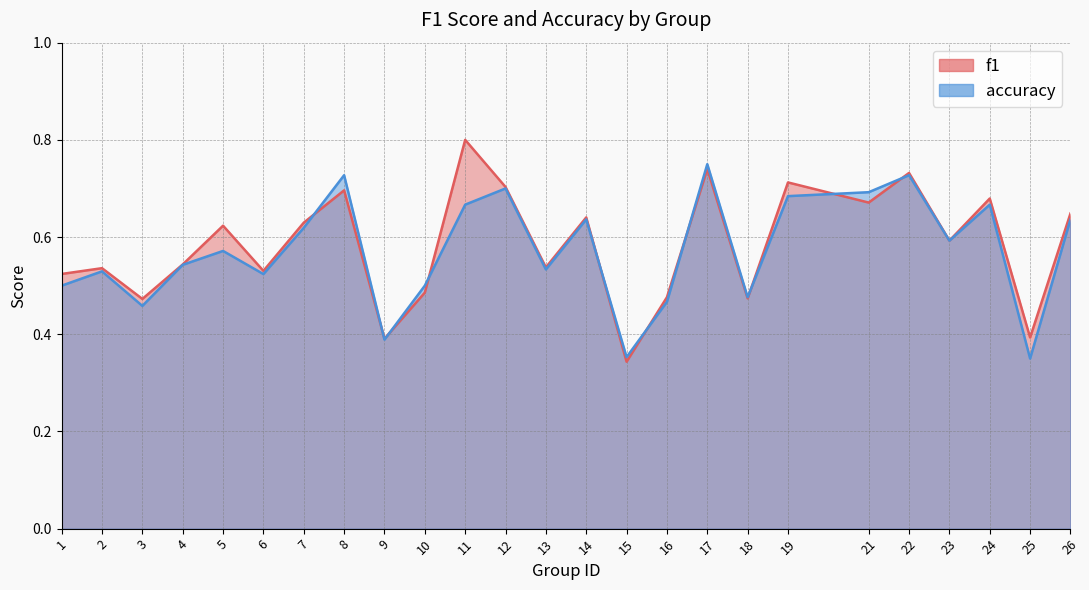

Does the chart display data point markers on the line(s)?

No